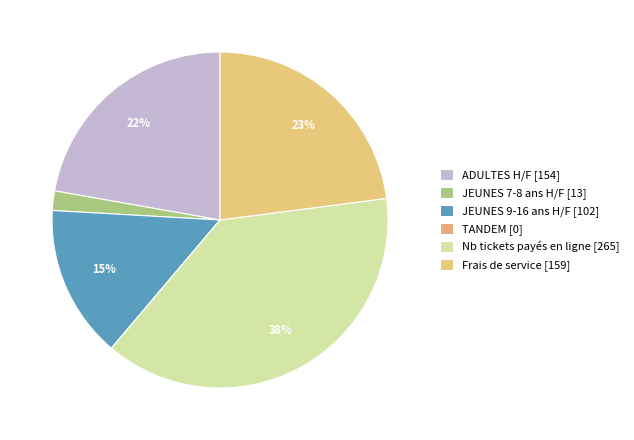

The Nb tickets payés en ligne slice represents 38% of the pie. True or false?

True